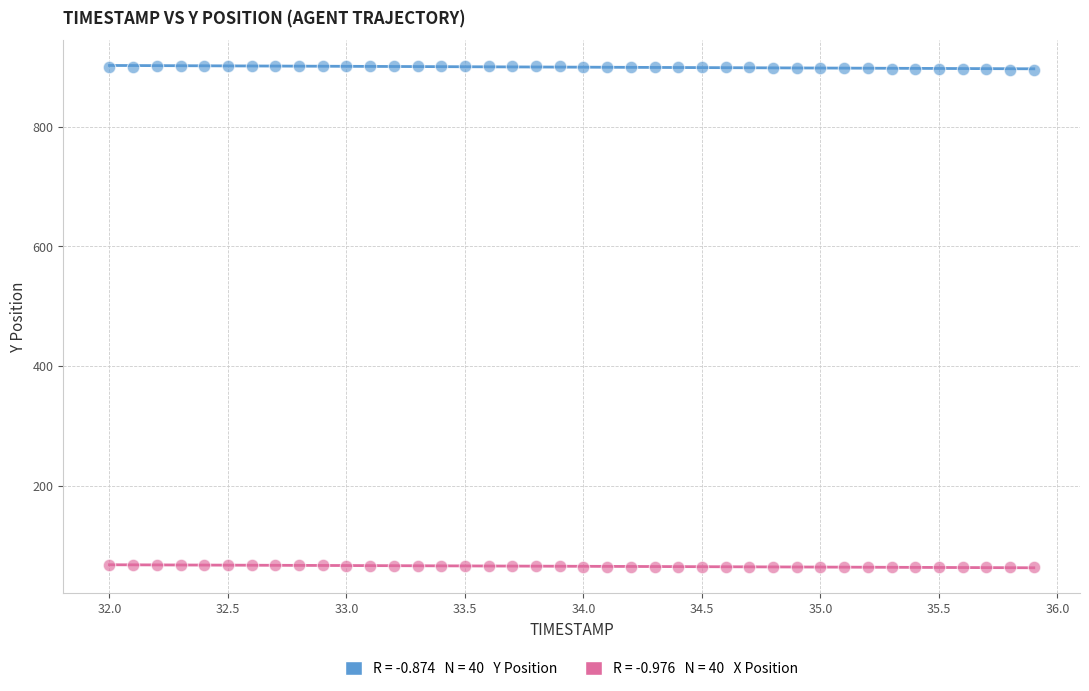

Across all data points, what is the range of Y values (max minus min)?

838.0